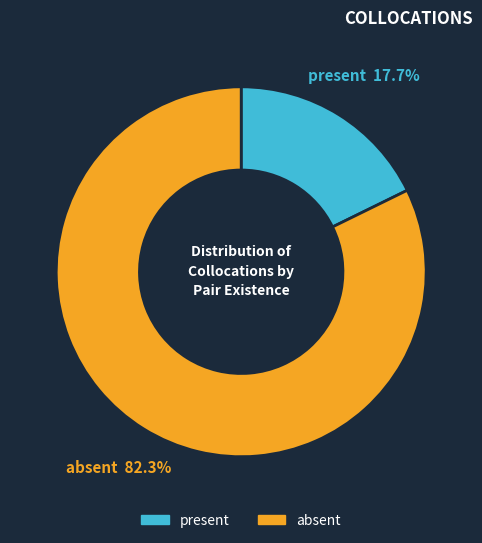

To the nearest percent, what is the difference between the largest and smallest slice percentages?

65%